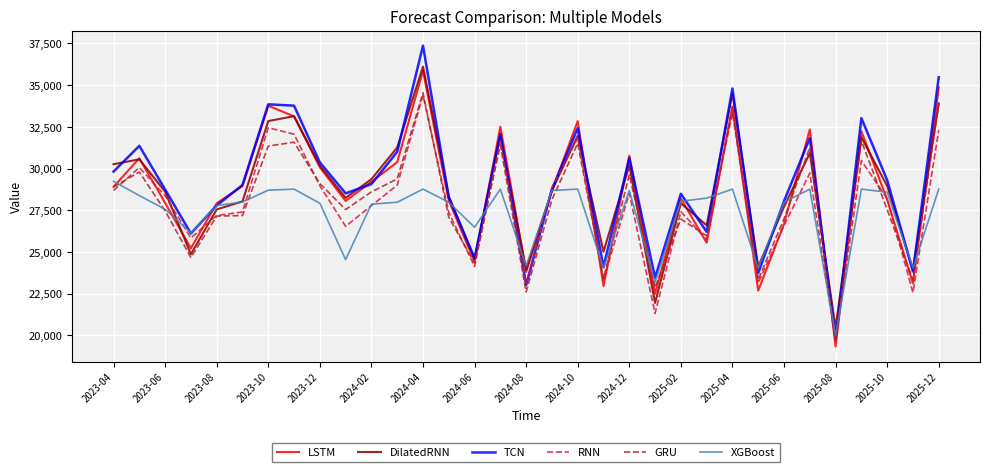

Which series has the widest spread of values?

TCN